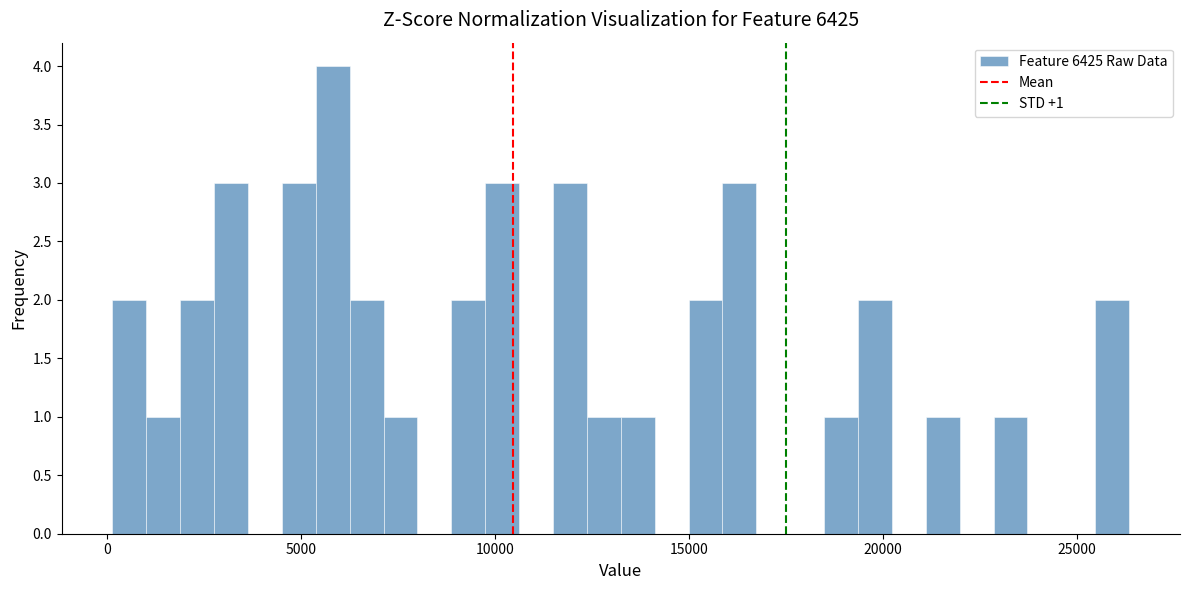

Read against the x-axis, roughly where is the centre of the tallest bar?

6000